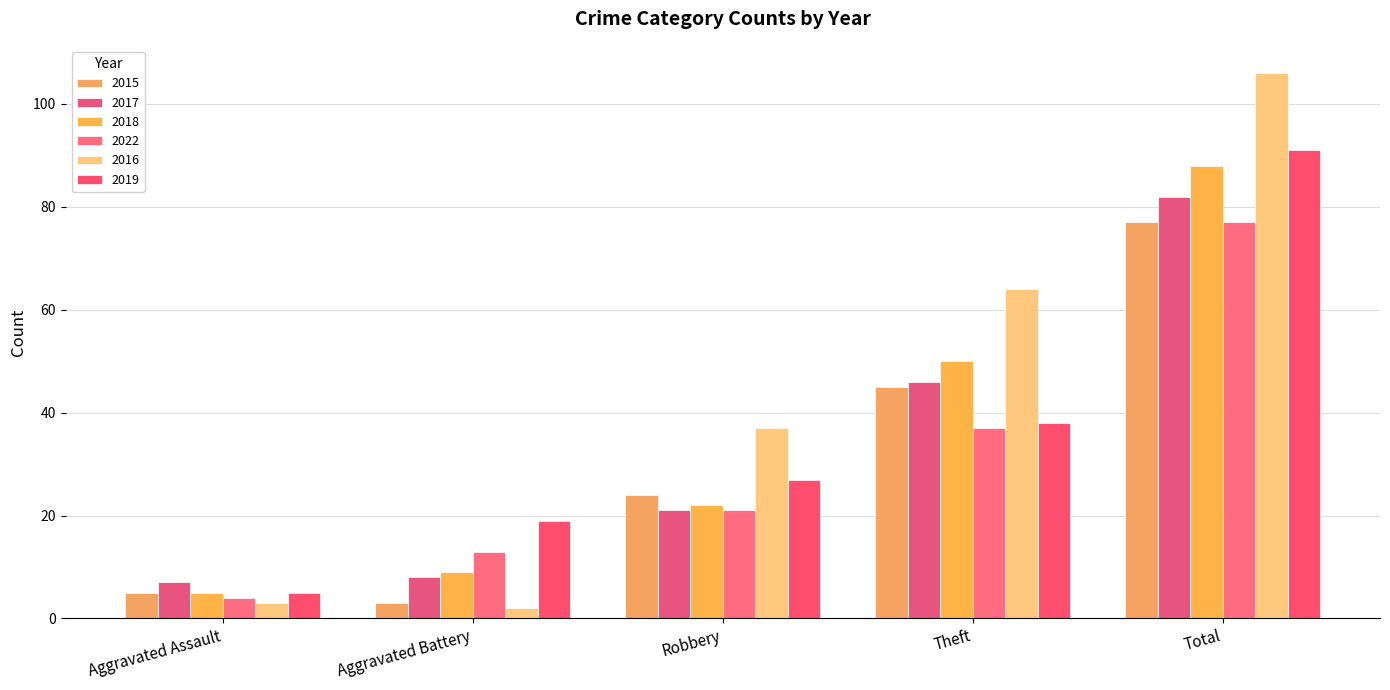

What is the greatest value displayed?

106